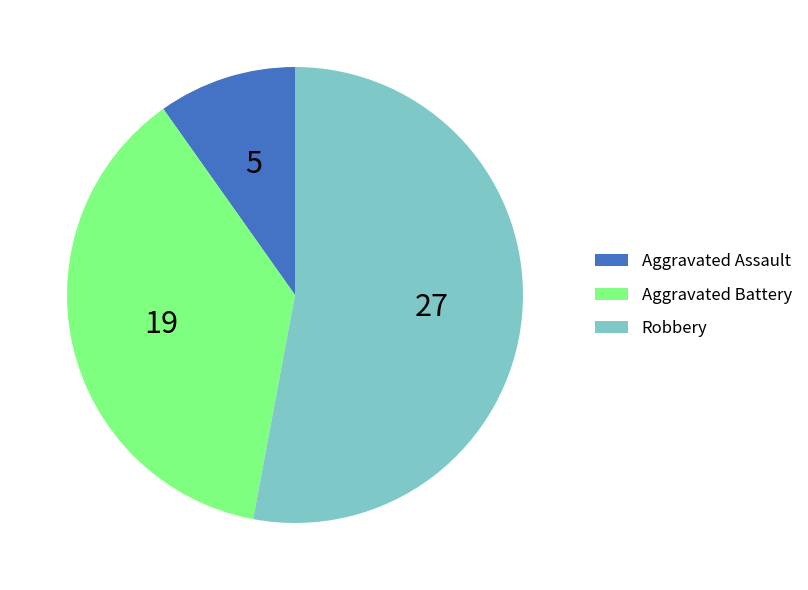

What is the ratio of the value at Robbery to the value at Aggravated Assault?

5.4